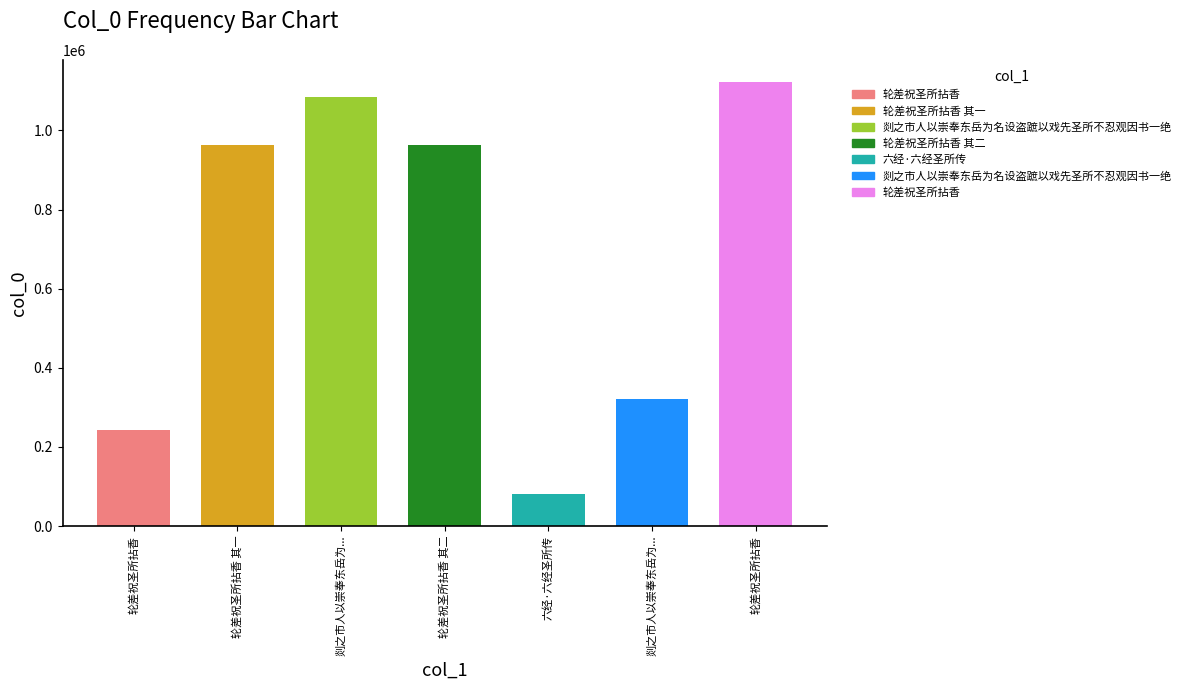

Reading left to right, extract all data points from this chart.

轮差祝圣所拈香=242333	轮差祝圣所拈香 其一=962556	剡之市人以崇奉东岳为名设盗蹠以戏先圣所不忍观因书一绝=1084567	轮差祝圣所拈香 其二=962555	六经·六经圣所传=80724	剡之市人以崇奉东岳为名设盗蹠以戏先圣所不忍观因书一绝=321509	轮差祝圣所拈香=1122505